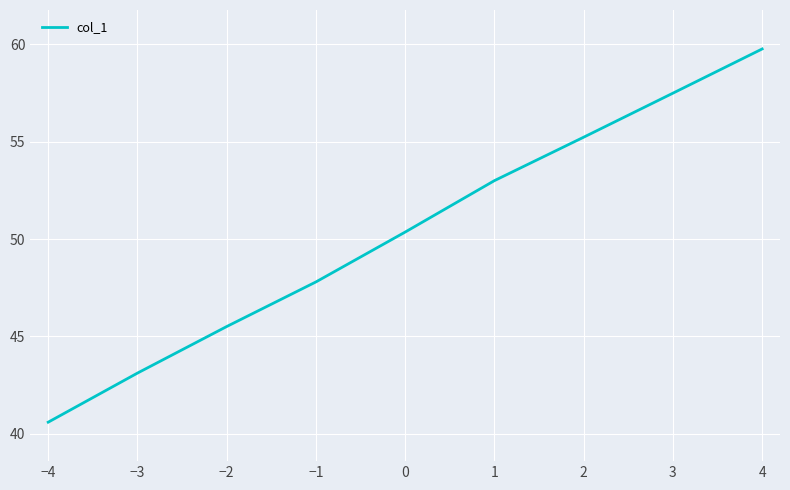

What is the change in value from −4 to −3?

+2.5